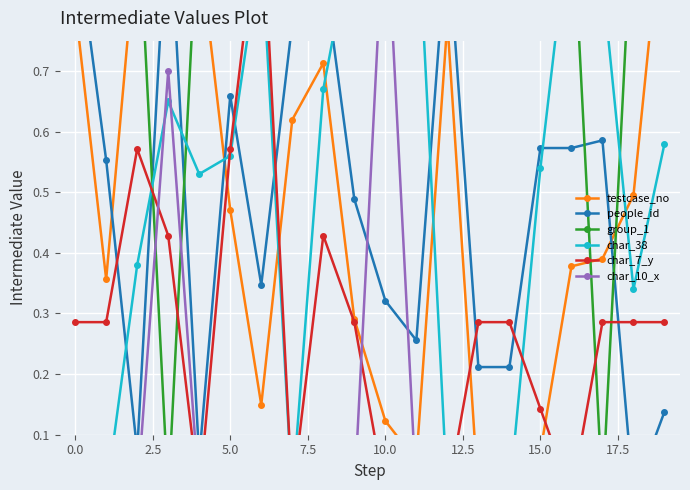

Is it true that char_7_y equals 0.3 at 0.0?

True